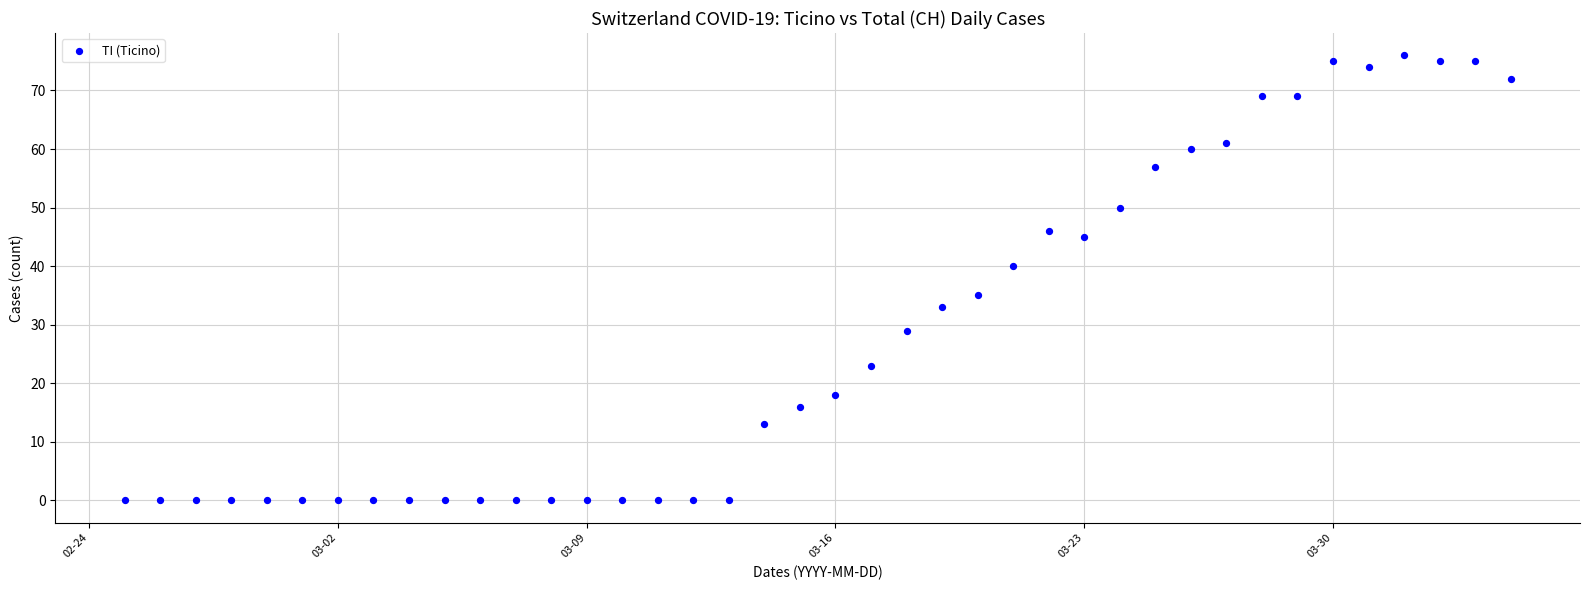

What is the range of Y values (max minus min)?

76